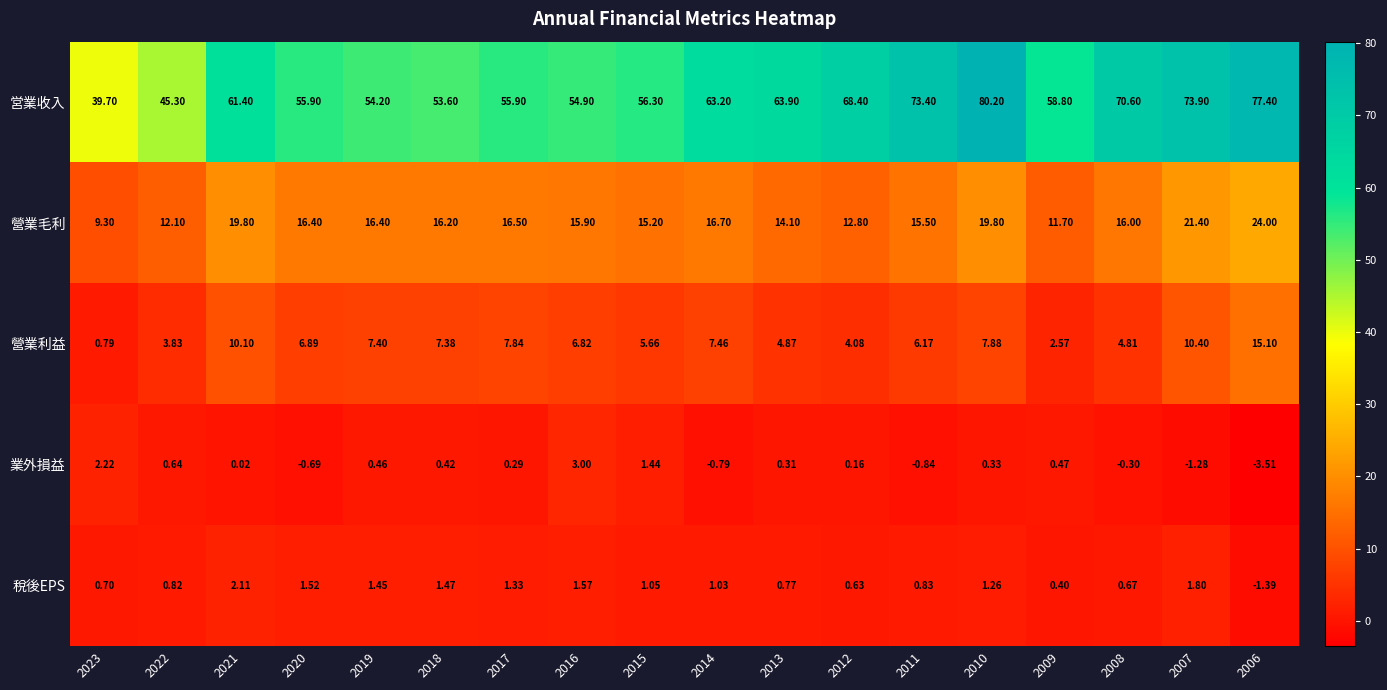

At 2007, list the series in order from largest to smallest.

営業收入, 營業毛利, 營業利益, 稅後EPS, 業外損益